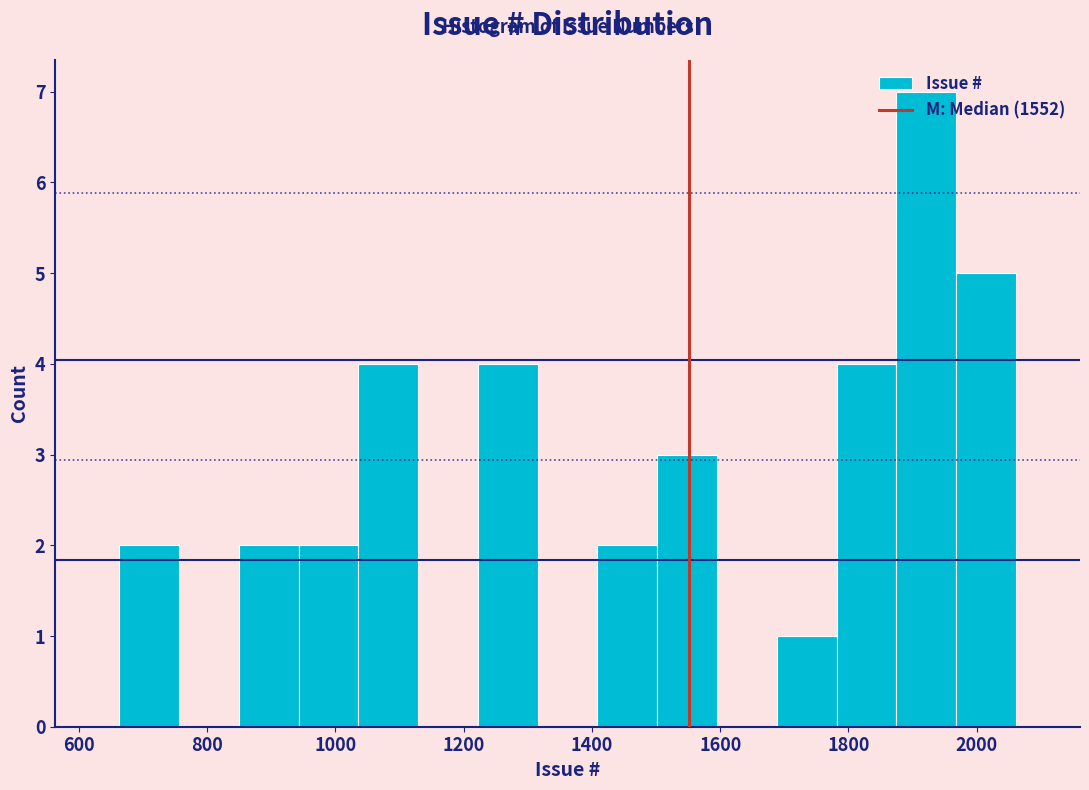

How tall is the bar that spans 660 to 760 on the x-axis? Neither the bar edges nor the heights are printed on the chart, so give them approximately, as read against the axes.

2